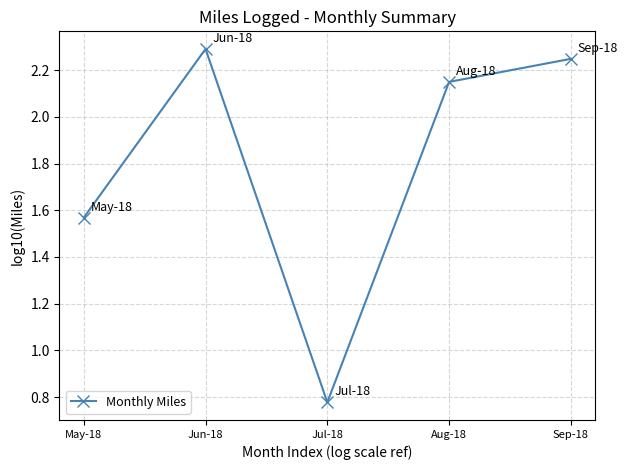

At which category does the chart reach its peak across all series?

Jun-18